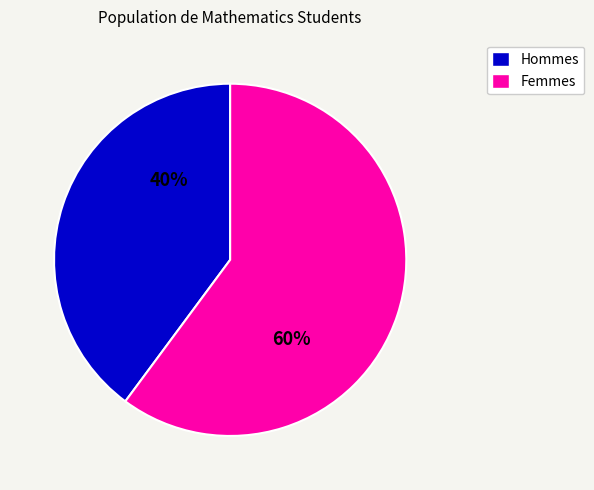

How many slices are in this pie chart?

2